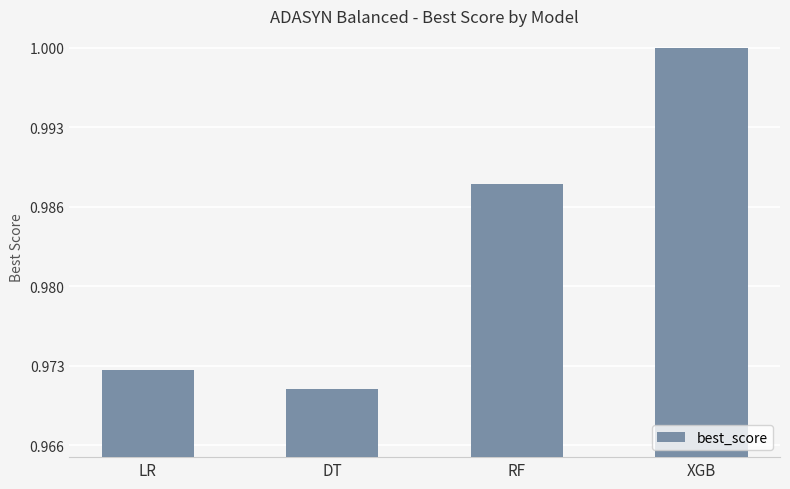

At which label is the value closest to 0?

DT